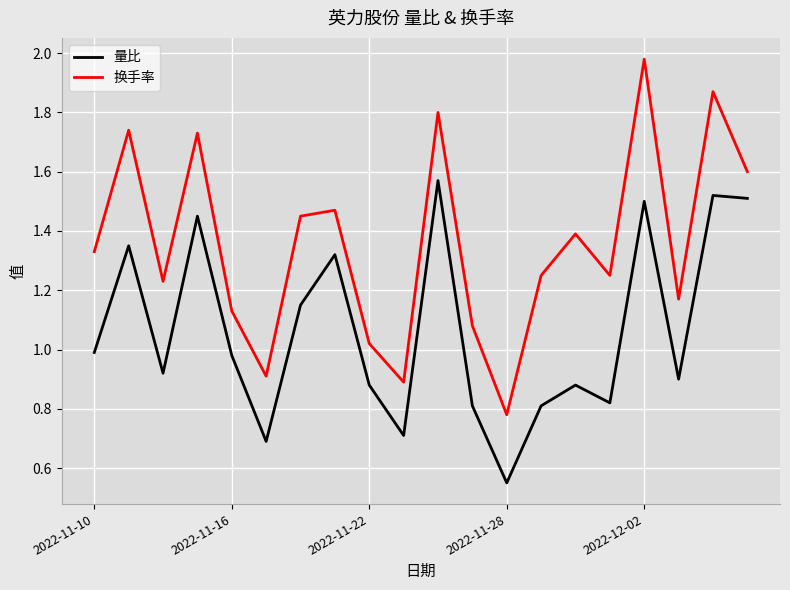

What are all the series names shown in the legend?

量比, 换手率